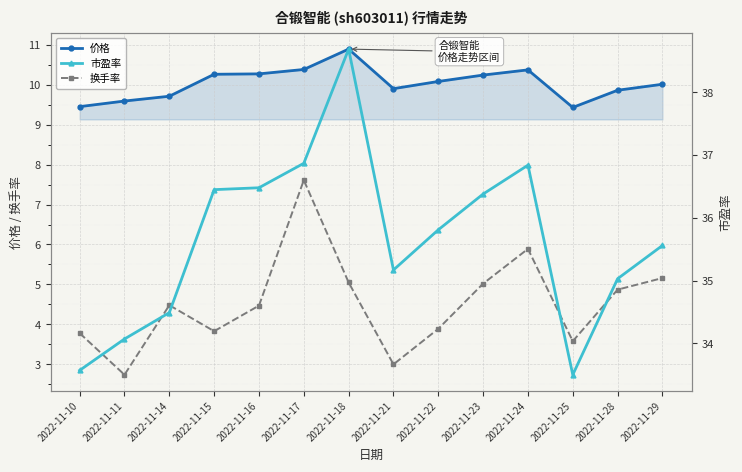

List the series in order of their overall mean, highest first.

市盈率, 价格, 换手率